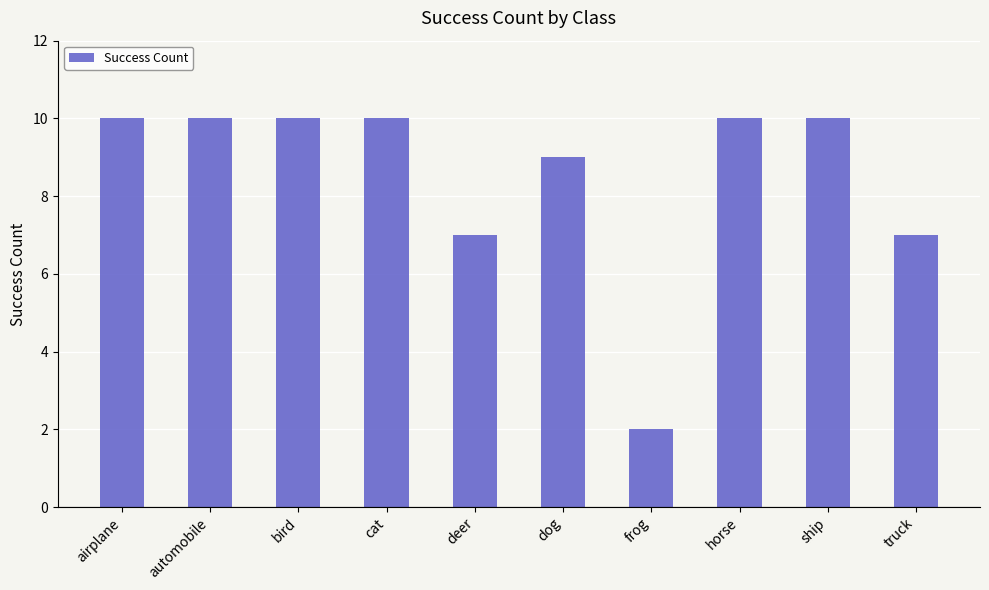

True or false: the data shows 10 at cat.

True